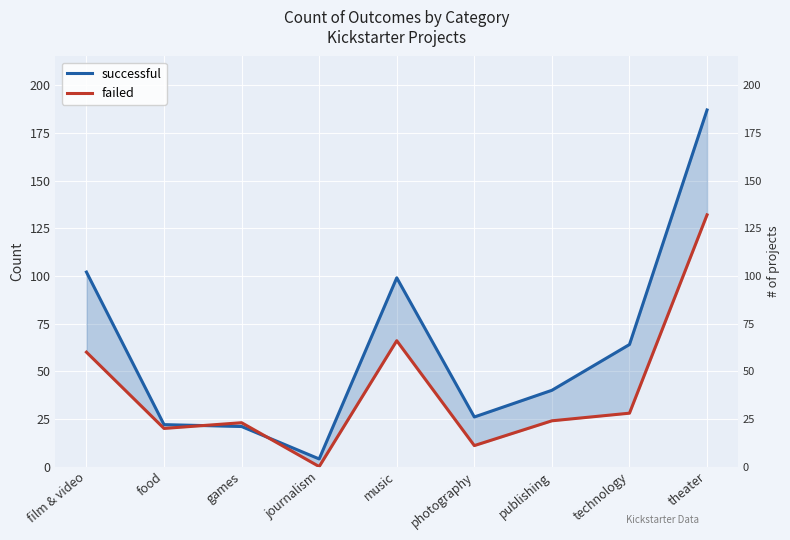

Which has a higher value, theater or music?

theater